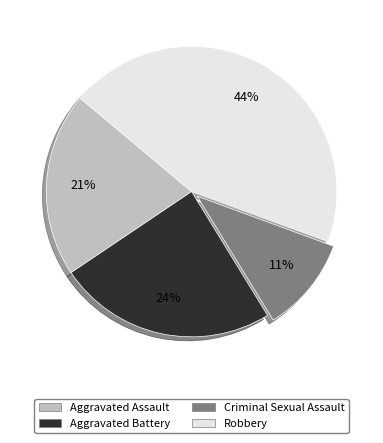

Which category has the smallest portion of the pie?

Criminal Sexual Assault